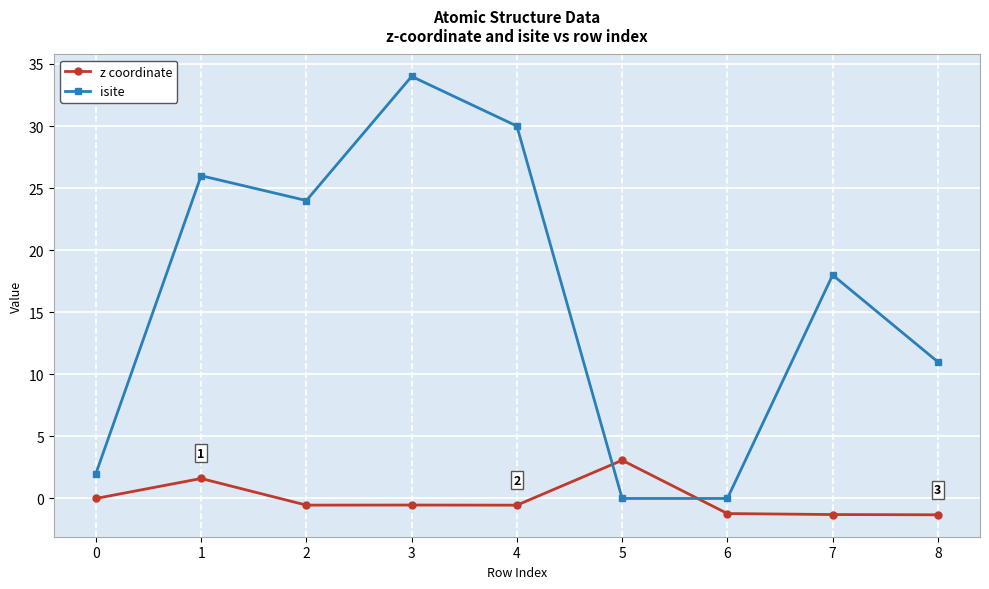

At how many categories does at least one series exceed 4?

6